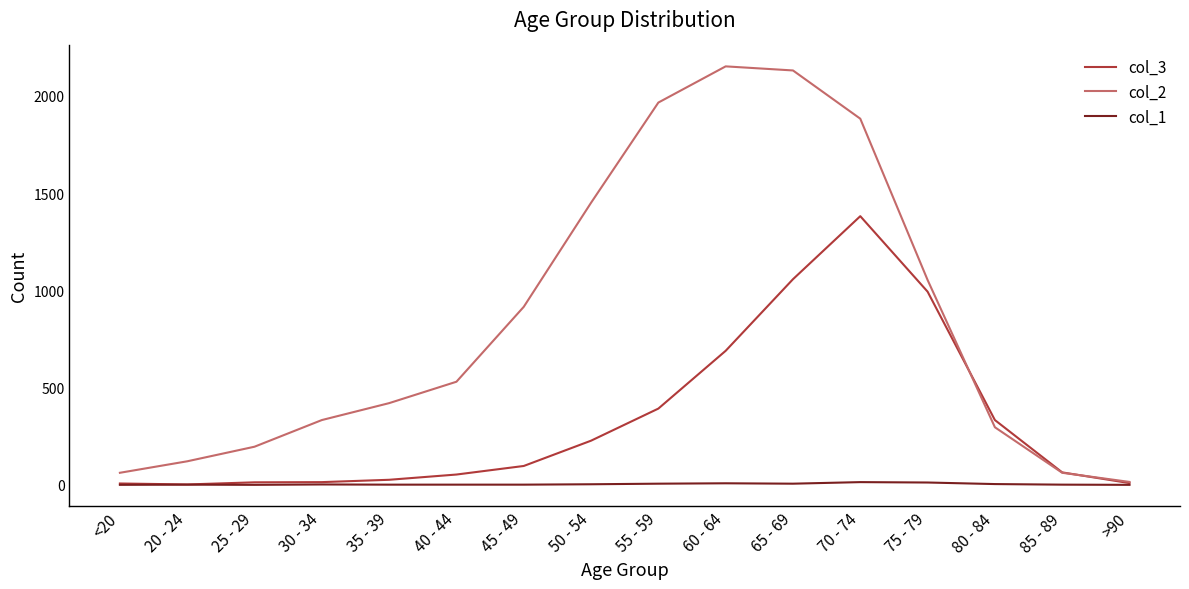

What is the sum of the col_2 values at 45 - 49 and <20?

977